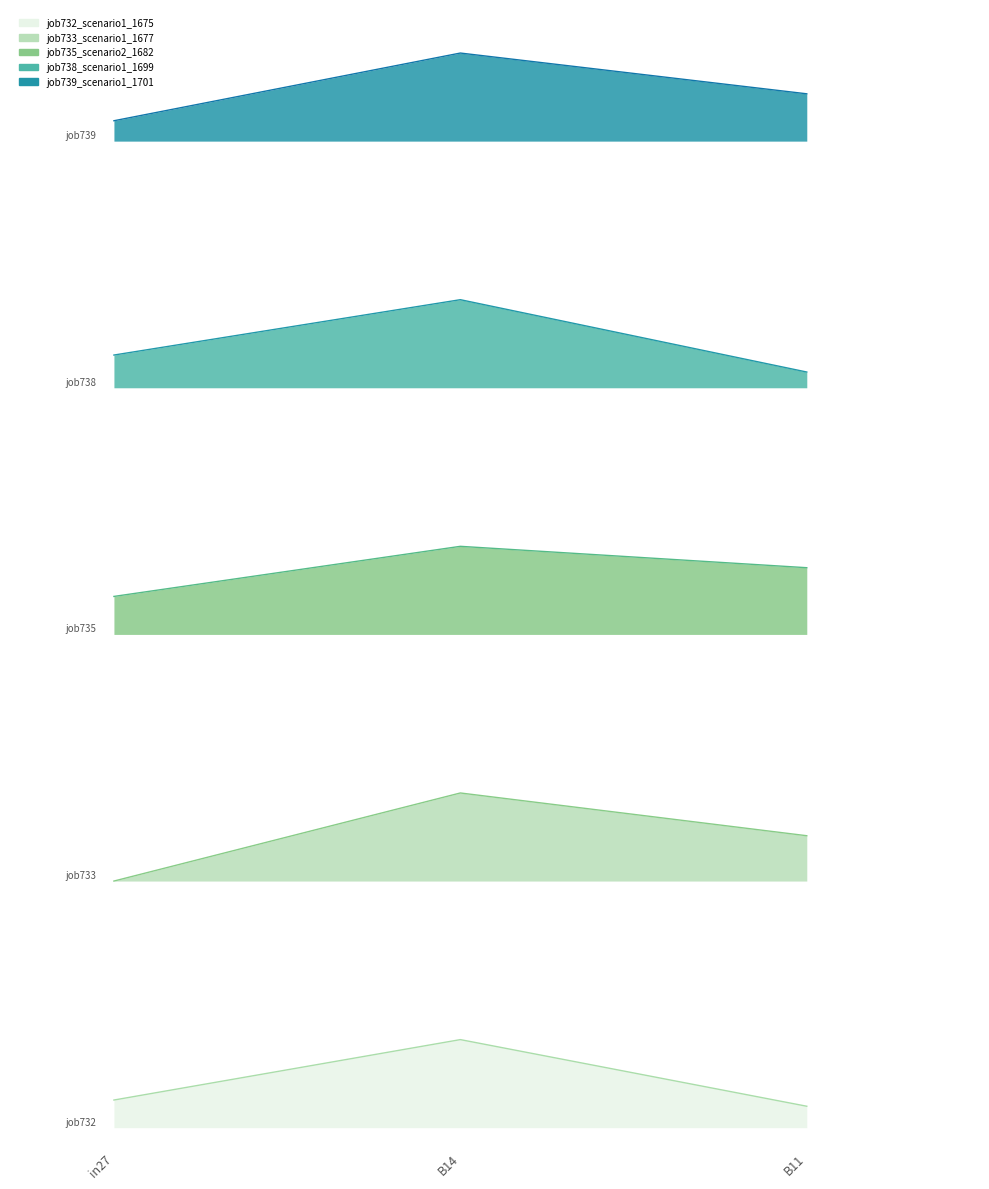

At which category is the sum across all series the highest?

B14